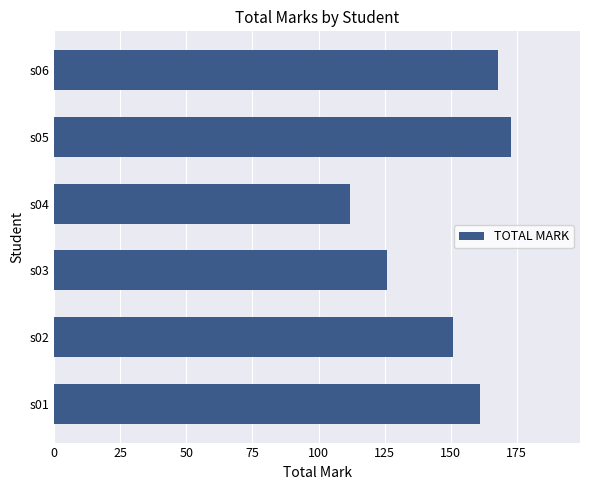

What is the smallest value displayed?

112